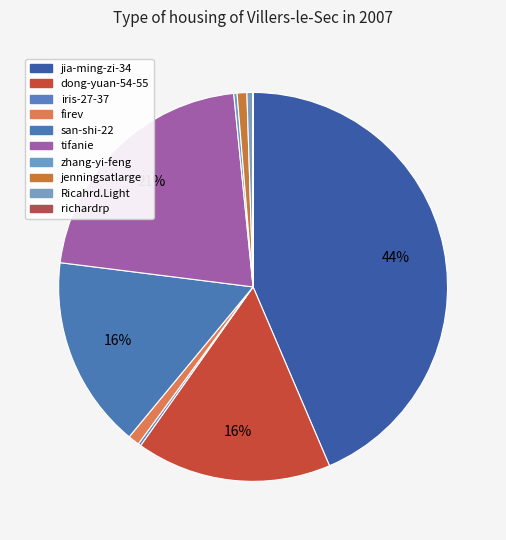

What is the change in value from jia-ming-zi-34 to tifanie?

-1922